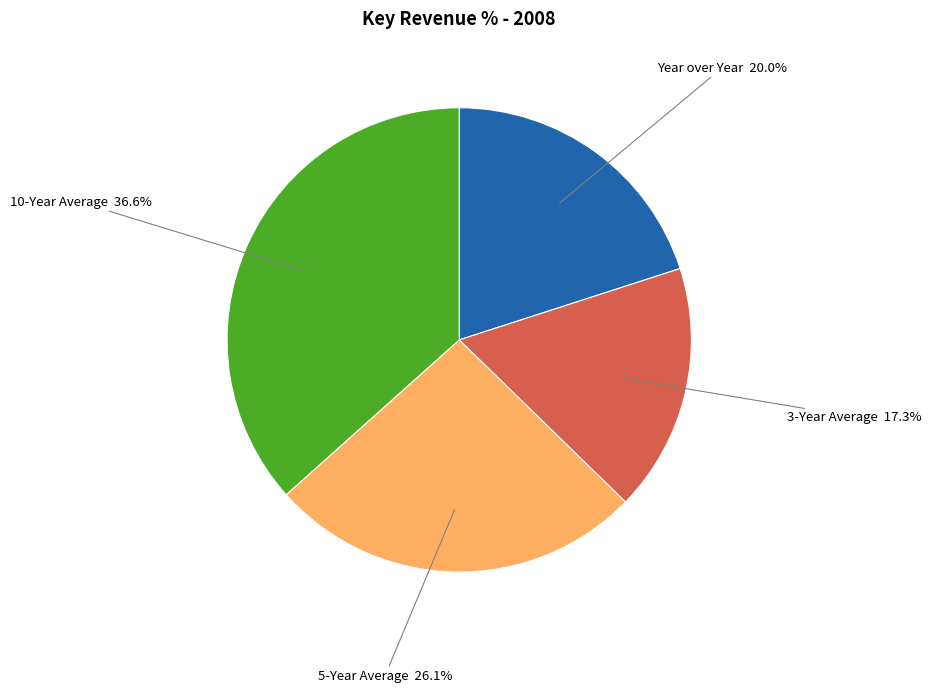

Count the number of slices in the pie.

4